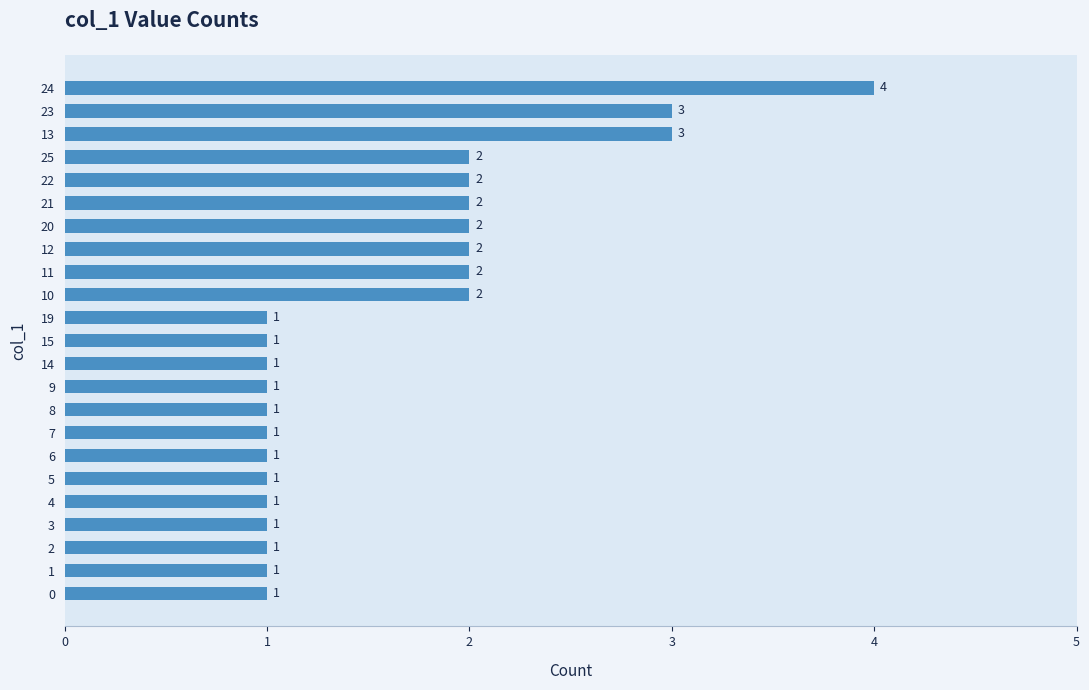

Count the values in the range 1 to 2.

20